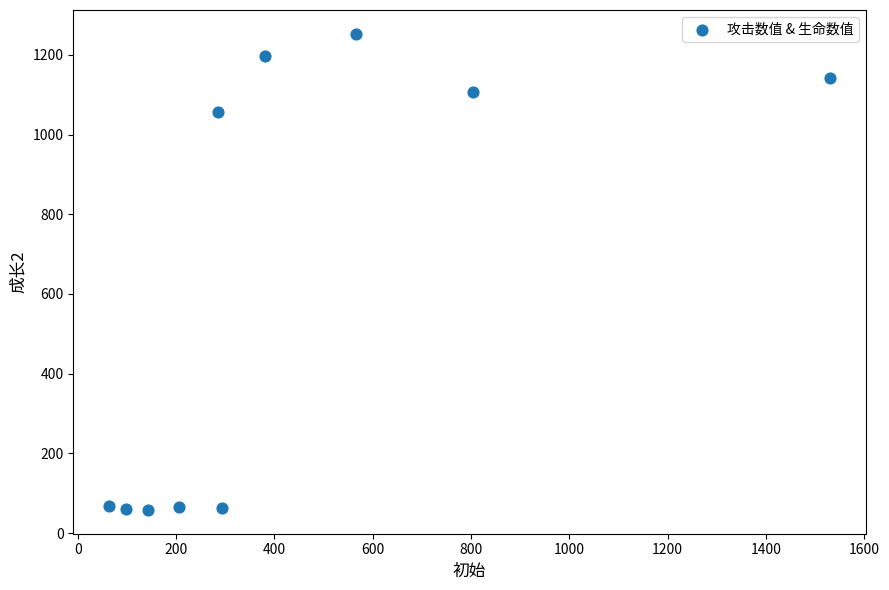

What is the range of X values (max minus min)?

1466